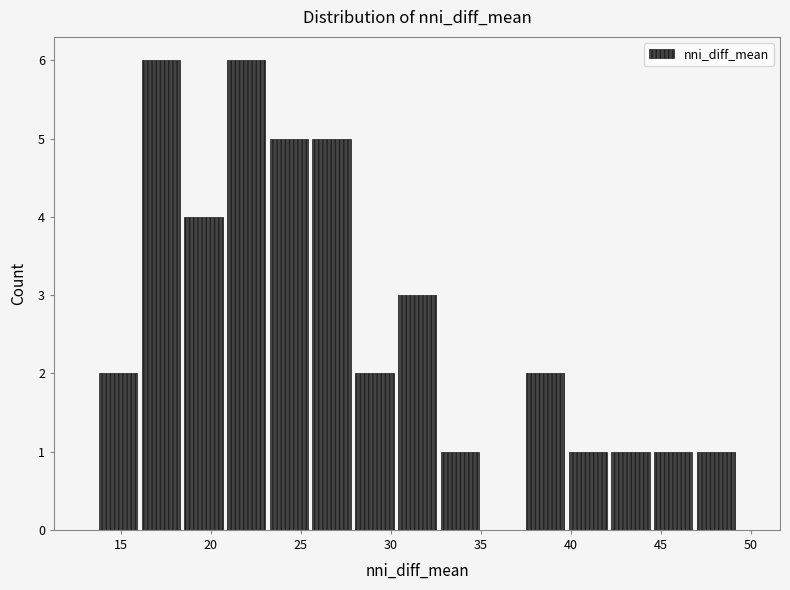

What is the height of the bar covering 42.0 to 44.5 on the x-axis? Neither the bar edges nor the heights are printed on the chart, so give them approximately, as read against the axes.

1